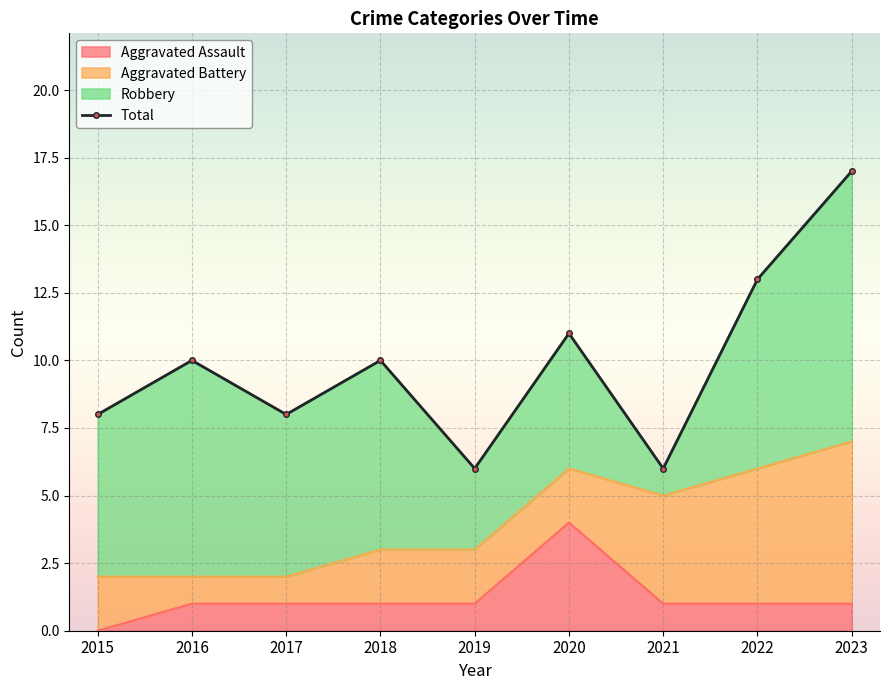

Count the number of values greater than 10.

3